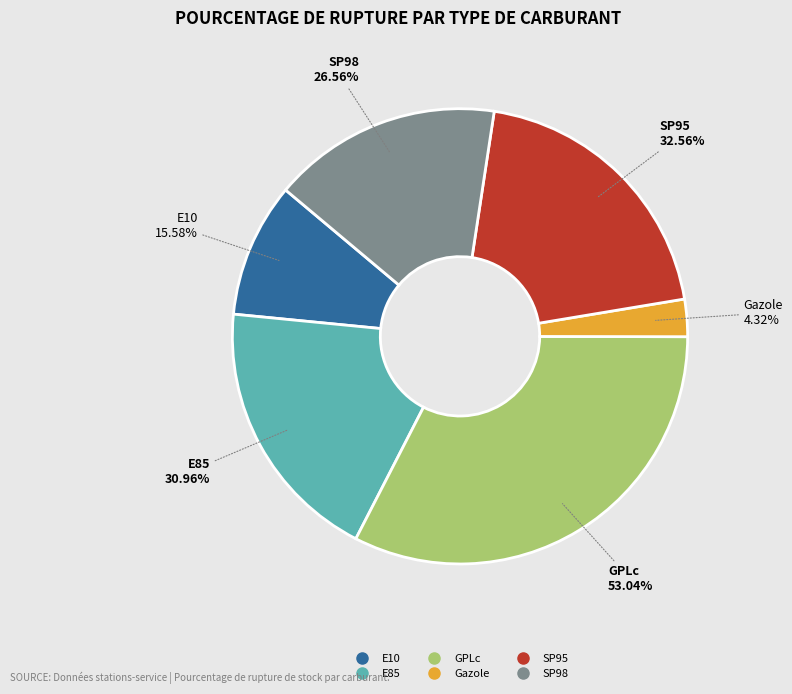

To the nearest percent, what is the average slice percentage?

17%